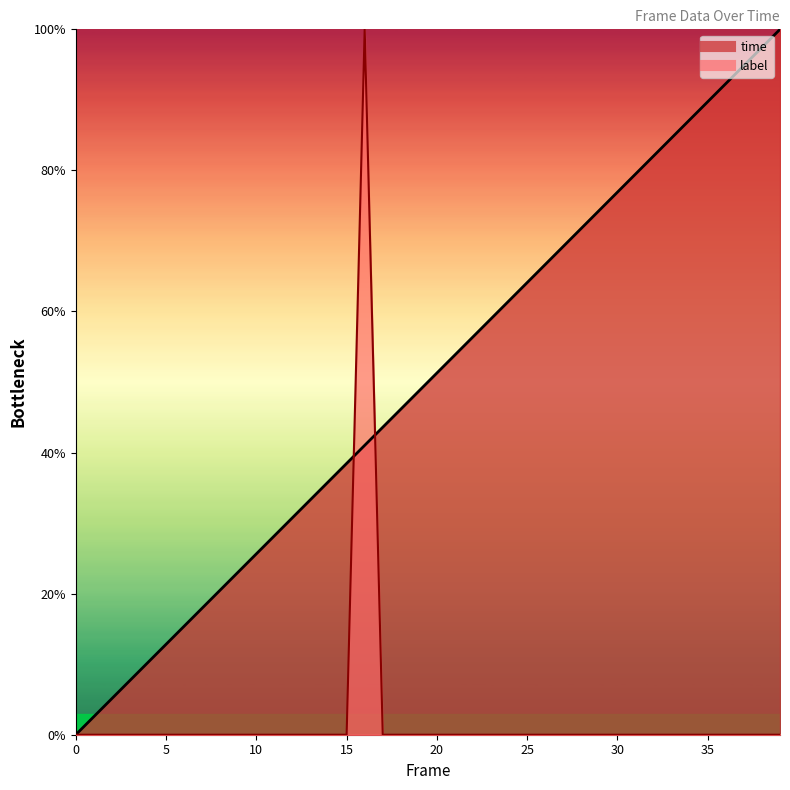

How many positive values does the label series have?

1